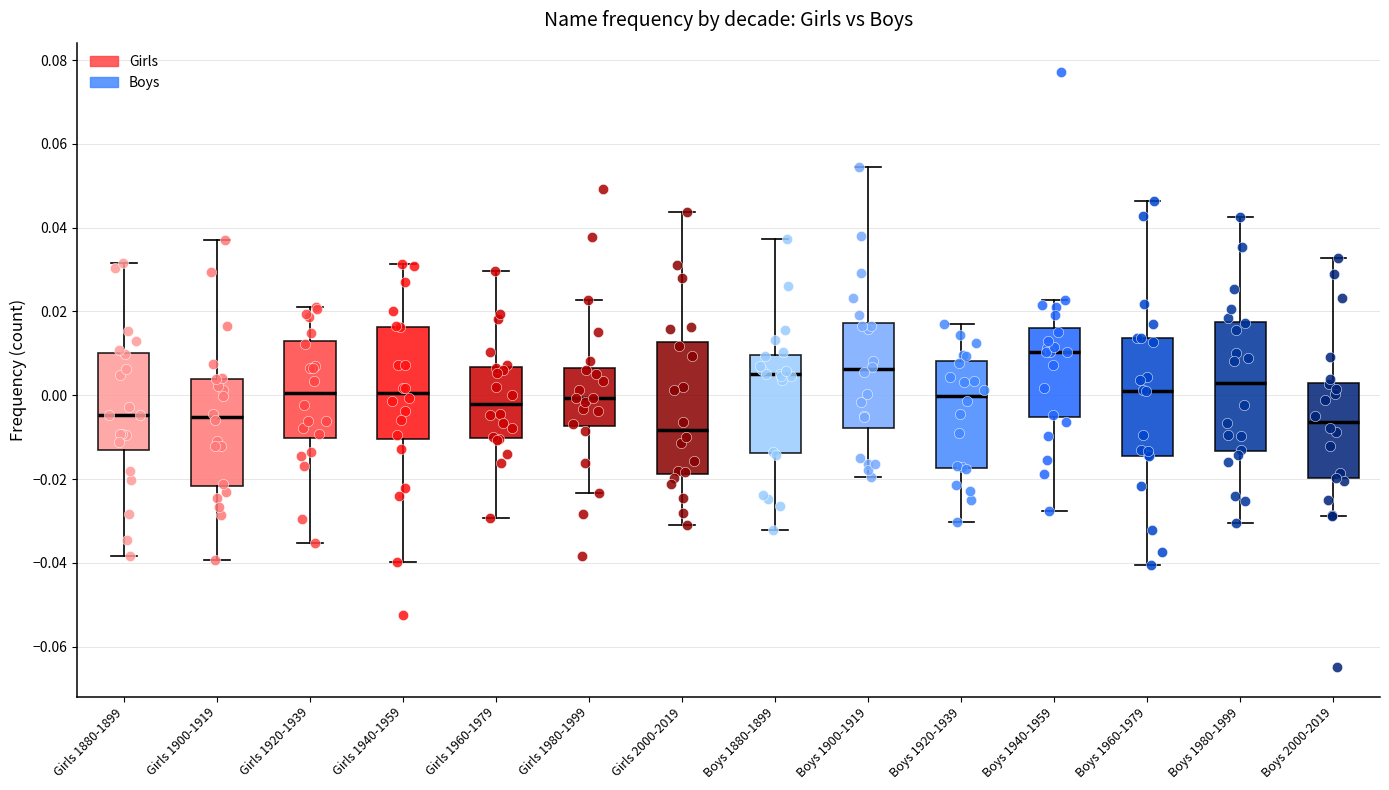

Reading left to right, read every box against the y-axis: the position of its median line, the range the box covers, and the ends of its whiskers. The values are not printed on the chart, so give them approximately, as read against the axis.

Girls 1880-1899: median -0.004, box -0.012 to 0.010, whiskers -0.038 to 0.032
Girls 1900-1919: median -0.006, box -0.022 to 0.004, whiskers -0.040 to 0.038
Girls 1920-1939: median 0.000, box -0.010 to 0.012, whiskers -0.036 to 0.022
Girls 1940-1959: median 0.000, box -0.010 to 0.016, whiskers -0.040 to 0.032
Girls 1960-1979: median -0.002, box -0.010 to 0.006, whiskers -0.030 to 0.030
Girls 1980-1999: median 0.000, box -0.008 to 0.006, whiskers -0.024 to 0.022
Girls 2000-2019: median -0.008, box -0.018 to 0.012, whiskers -0.032 to 0.044
Boys 1880-1899: median 0.006, box -0.014 to 0.010, whiskers -0.032 to 0.038
Boys 1900-1919: median 0.006, box -0.008 to 0.018, whiskers -0.020 to 0.054
Boys 1920-1939: median 0.000, box -0.018 to 0.008, whiskers -0.030 to 0.018
Boys 1940-1959: median 0.010, box -0.006 to 0.016, whiskers -0.028 to 0.022
Boys 1960-1979: median 0.002, box -0.014 to 0.014, whiskers -0.040 to 0.046
Boys 1980-1999: median 0.002, box -0.014 to 0.018, whiskers -0.030 to 0.042
Boys 2000-2019: median -0.006, box -0.020 to 0.002, whiskers -0.028 to 0.032